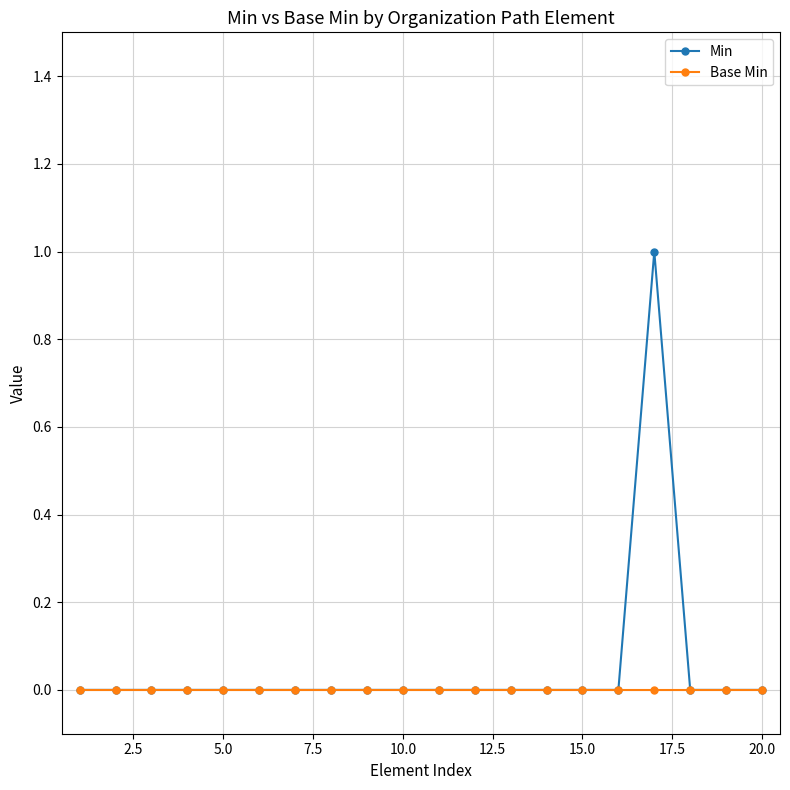

In Min, how many points are higher than both neighbors (excluding endpoints)?

1